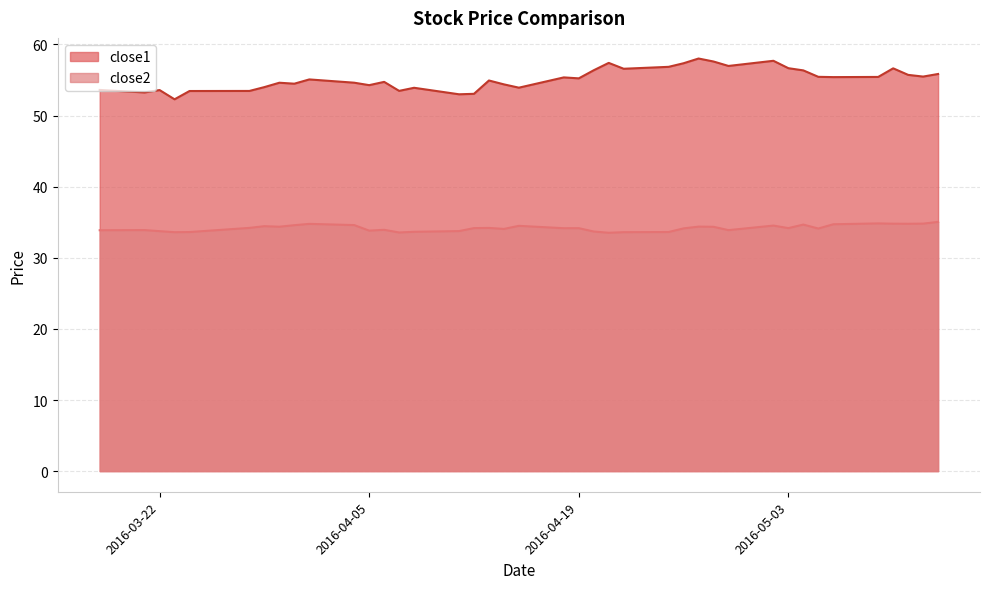

Reading left to right, what are all the values shown in this chart?

close1: 53.6	53.3	53.6	52.3	53.5	53.5	54.0	54.6	54.5	55.1	54.6	54.3	54.7	53.5	53.9	53.0	53.1	54.9	54.4	53.9	55.4	55.2	56.4	57.4	56.6	56.9	57.4	58.0	57.6	57.0	57.7	56.7	56.4	55.5	55.4	55.4	56.6	55.7	55.5	55.9
close2: 33.9	33.9	33.7	33.6	33.6	34.2	34.4	34.4	34.6	34.8	34.6	33.8	33.9	33.6	33.7	33.8	34.2	34.2	34.1	34.5	34.2	34.2	33.7	33.5	33.6	33.6	34.1	34.4	34.4	33.9	34.5	34.2	34.7	34.1	34.7	34.8	34.8	34.8	34.8	35.0